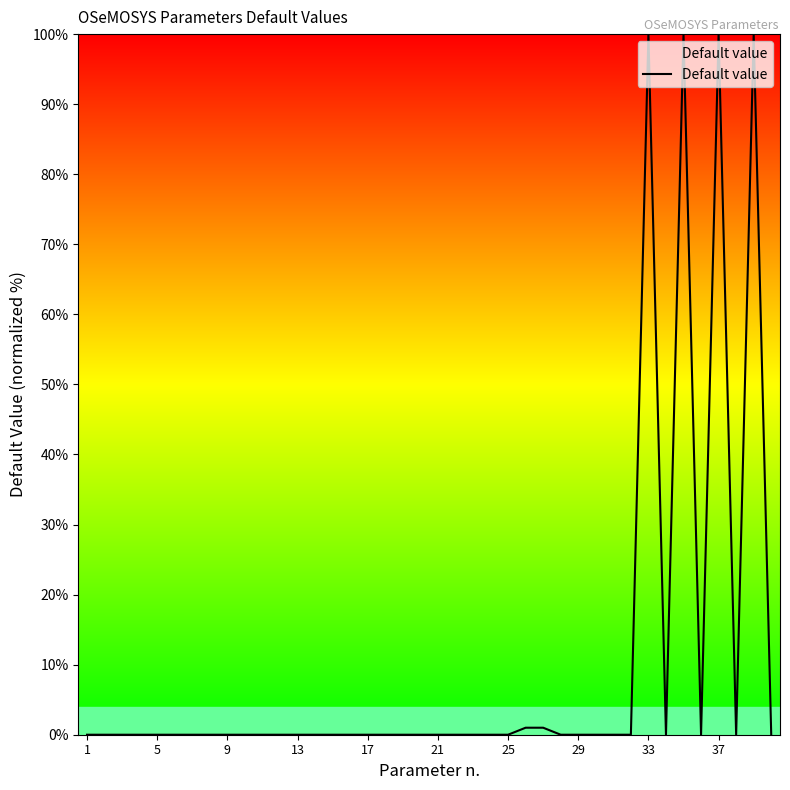

What is the difference between the maximum and minimum values?

100.0